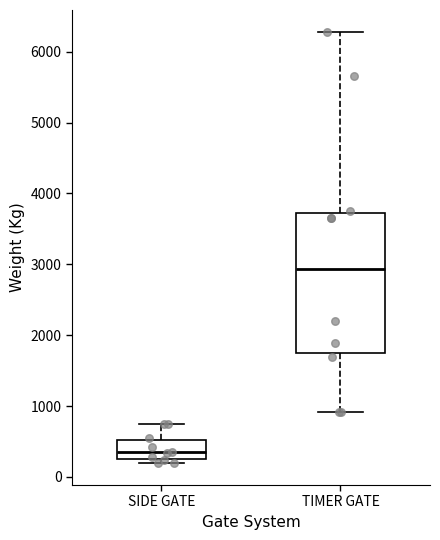

Comparing the boxes themselves (not the whiskers), which one is the tallest?

TIMER GATE